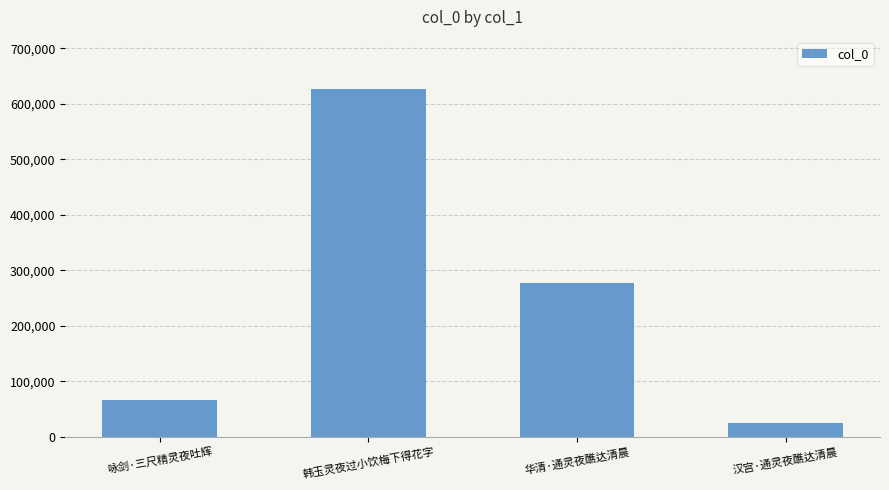

What is the sum of all values?

993027